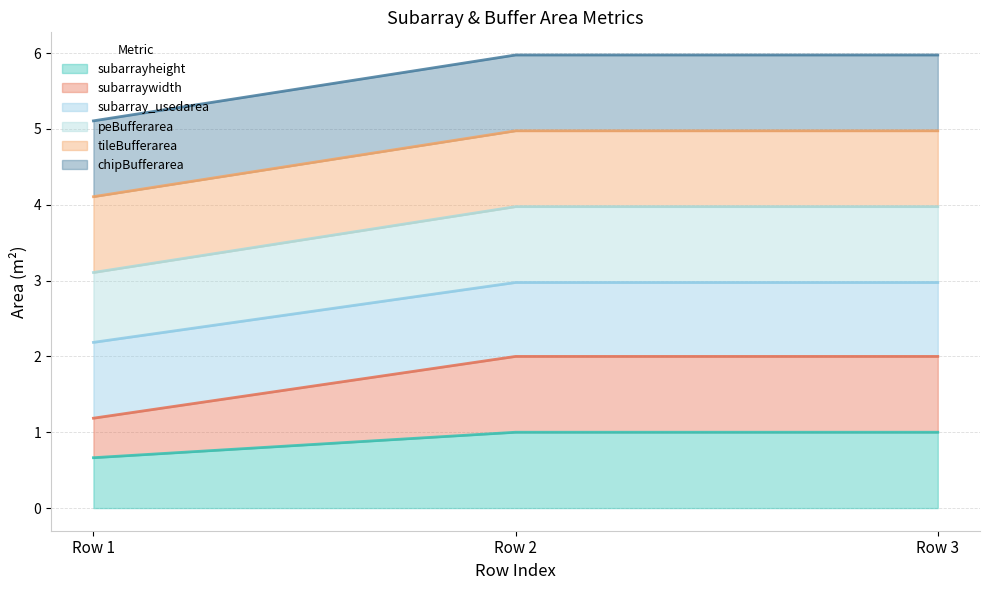

List the labels in order of subarray_usedarea value, largest first.

Row 2, Row 3, Row 1